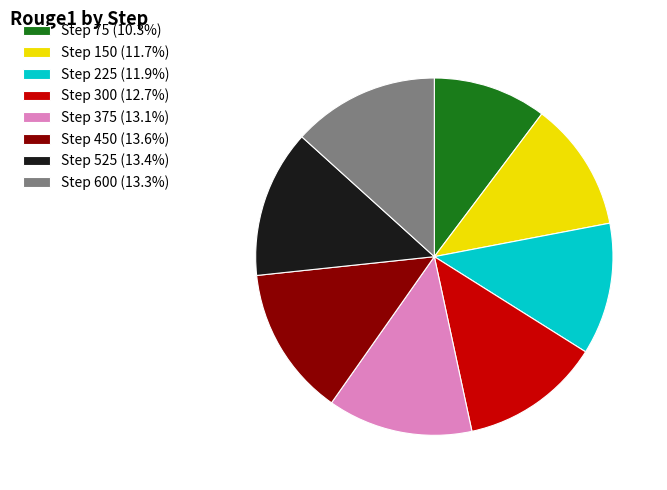

How many slices are in this pie chart?

8